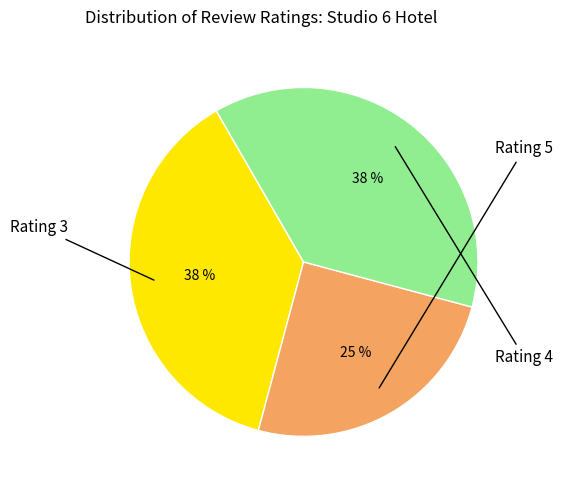

To the nearest percent, what is the average slice percentage?

33%